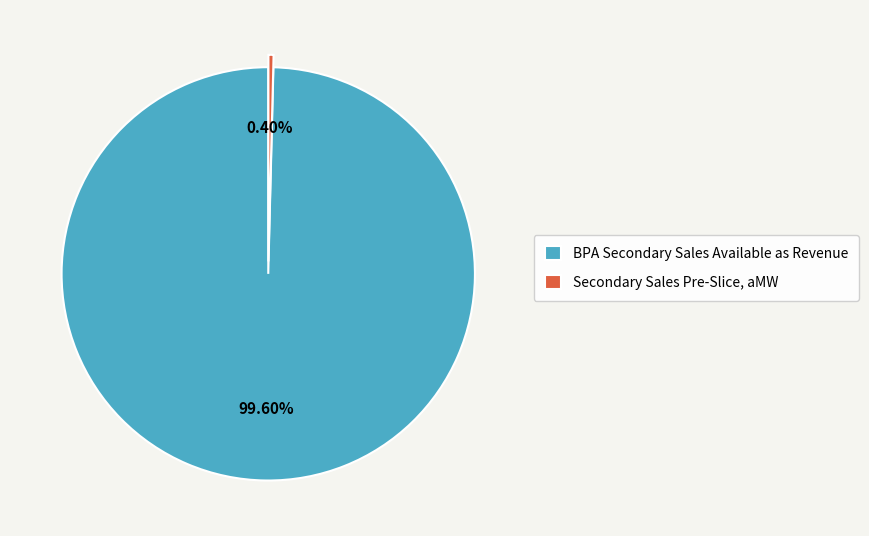

Count the number of slices in the pie.

2